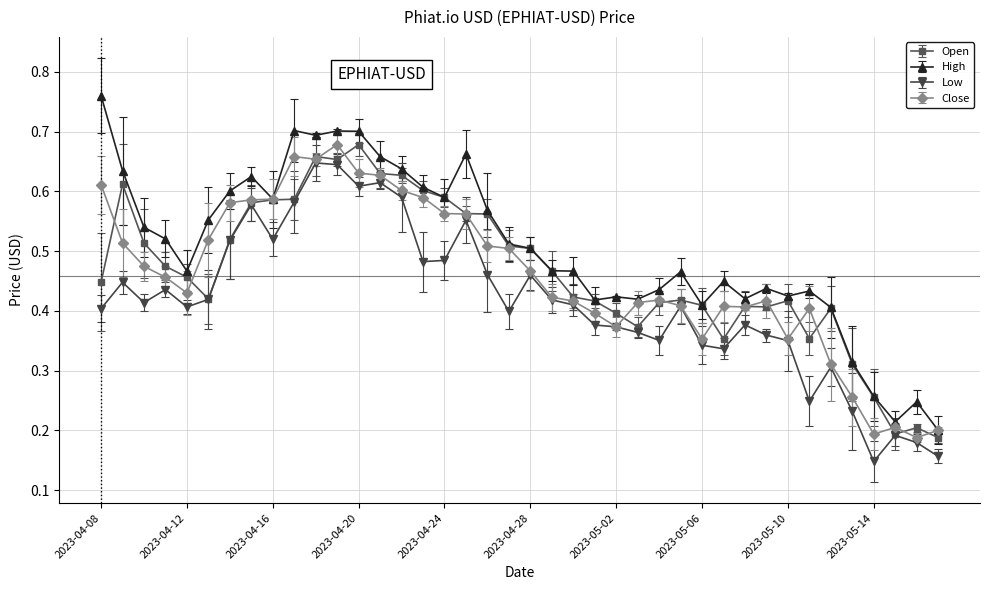

Which series has the widest spread of values?

High